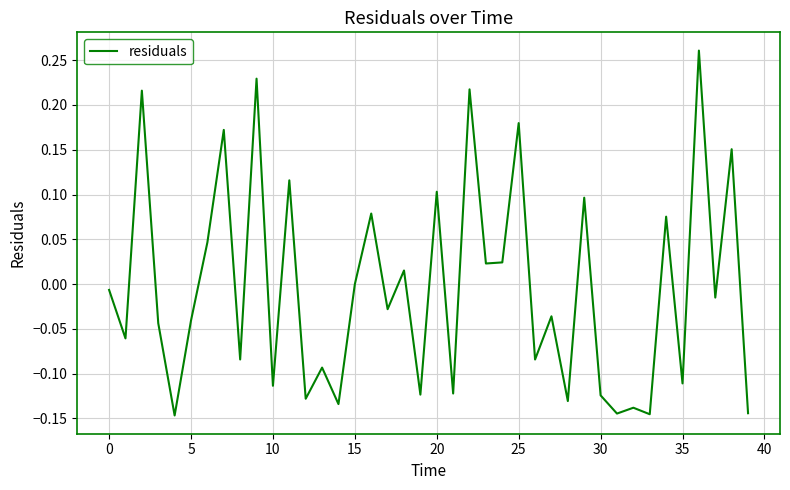

What is the difference between the maximum and minimum values?

0.4